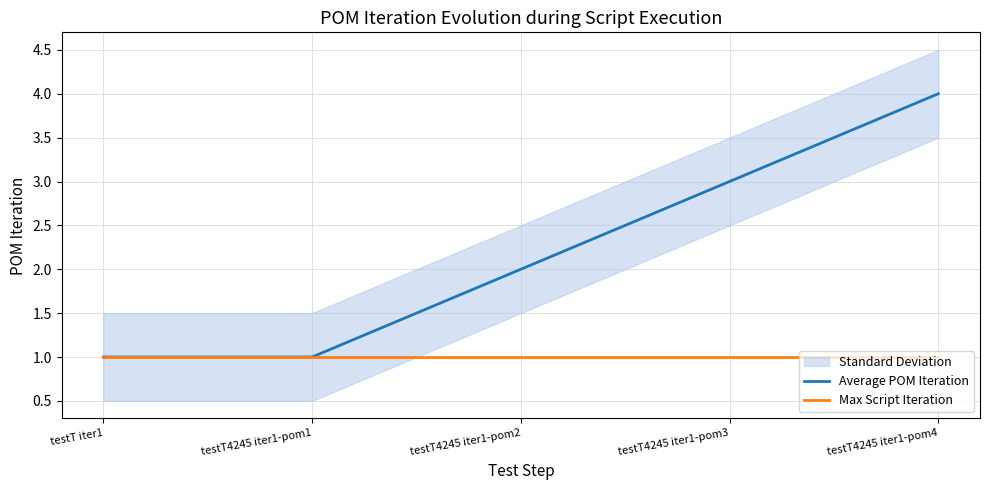

What is the difference between the highest and lowest values at testT4245 iter1-pom3?

2